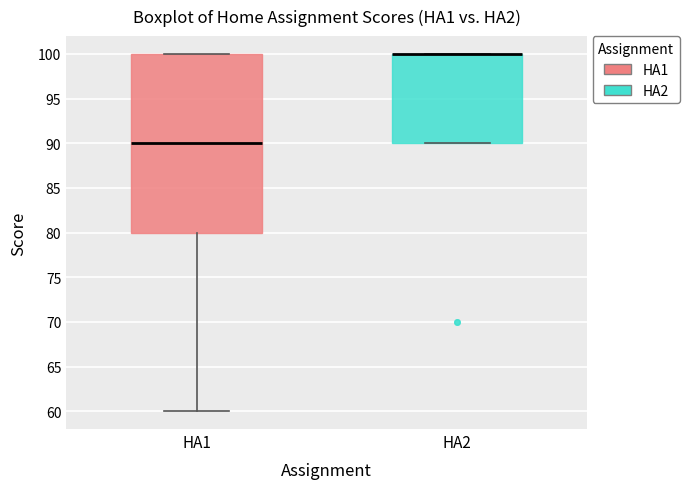

Where is the lower edge of the box for HA2 on the y-axis? The values are not printed on the chart, so give them approximately, as read against the axis.

90